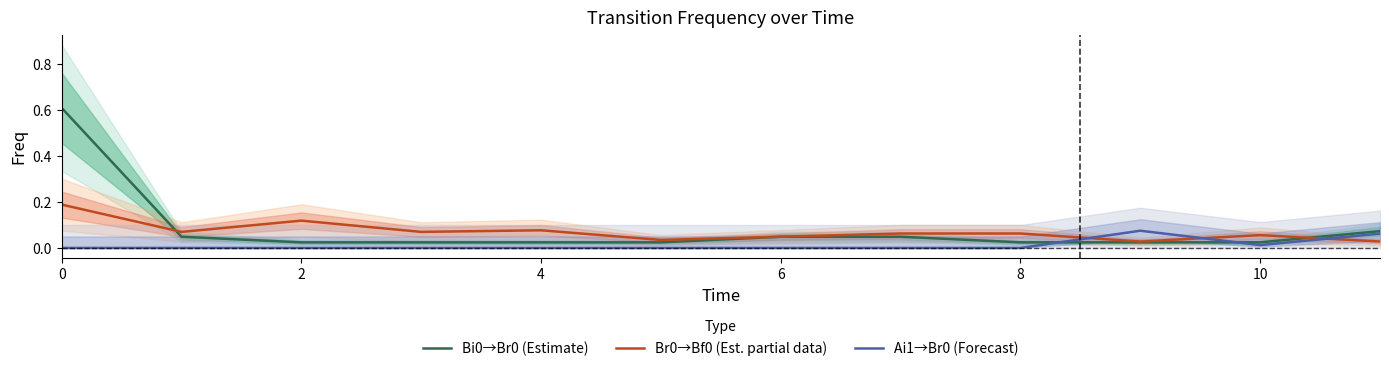

Which series has the widest spread of values?

Bi0→Br0 (Estimate)